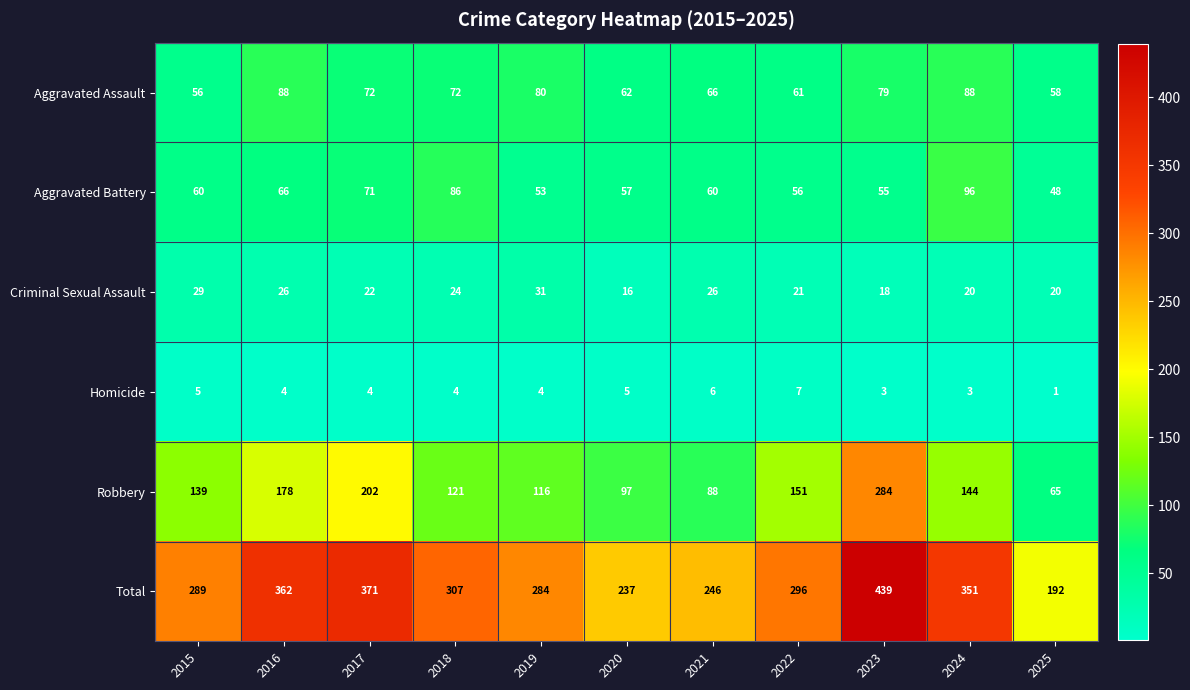

How many distinct data groups are displayed?

6